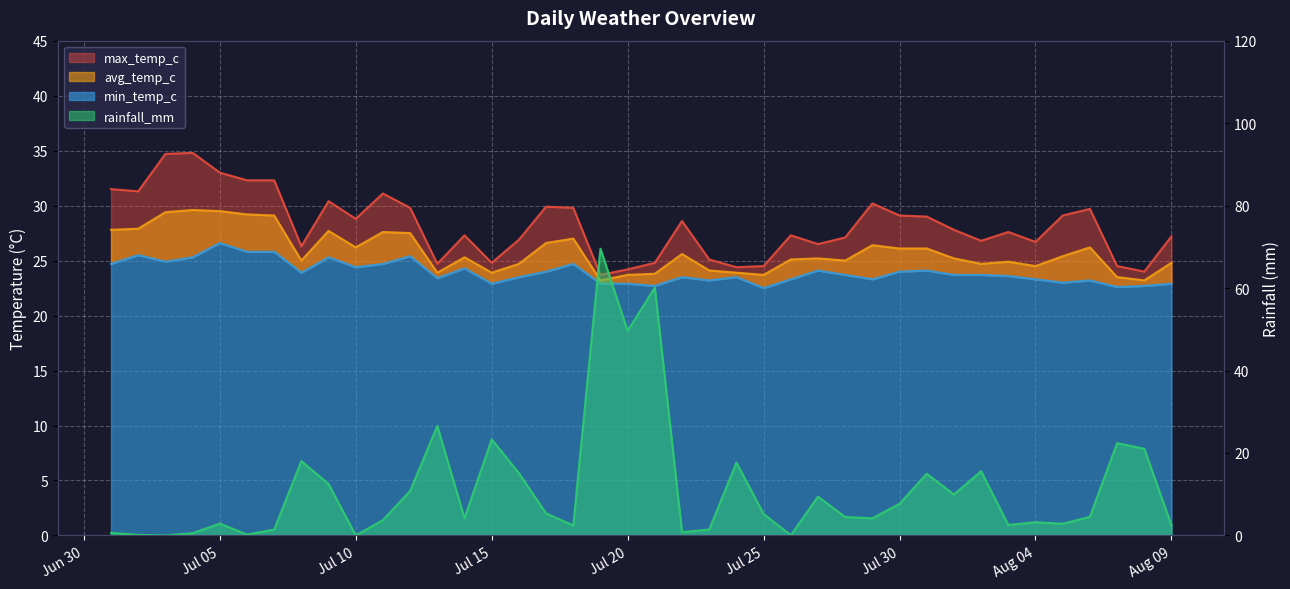

What position from the left is 2024-07-29?

29